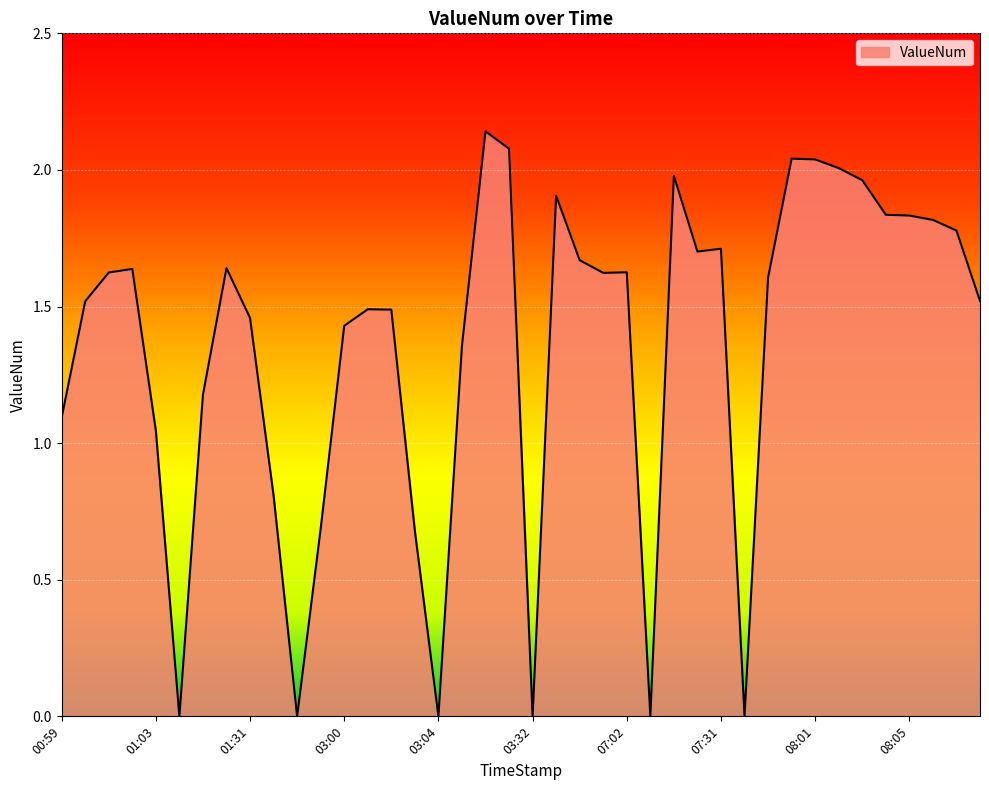

Which category has the lowest value across all series?

01:04